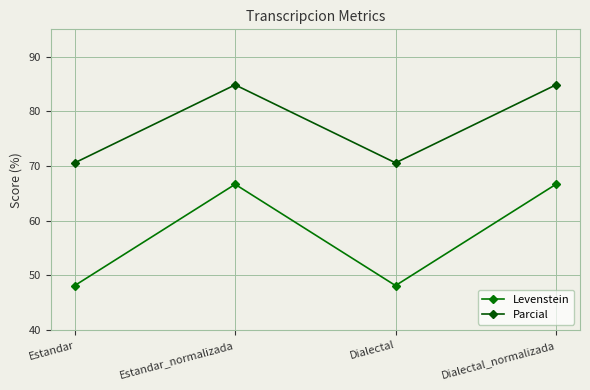

Rank the series by their maximum value, from highest to lowest.

Parcial, Levenstein